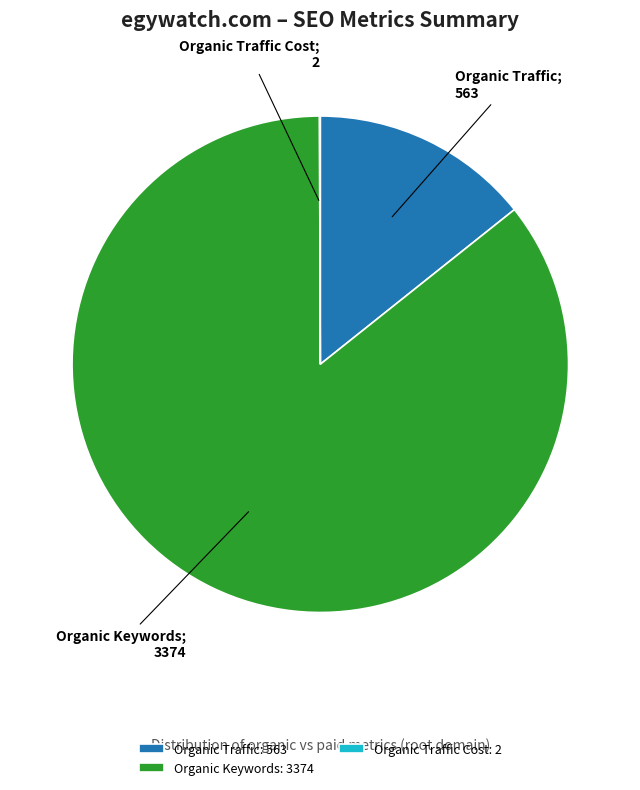

Combined, do Organic Traffic: 563 and Organic Keywords: 3374 account for over 50%?

Yes